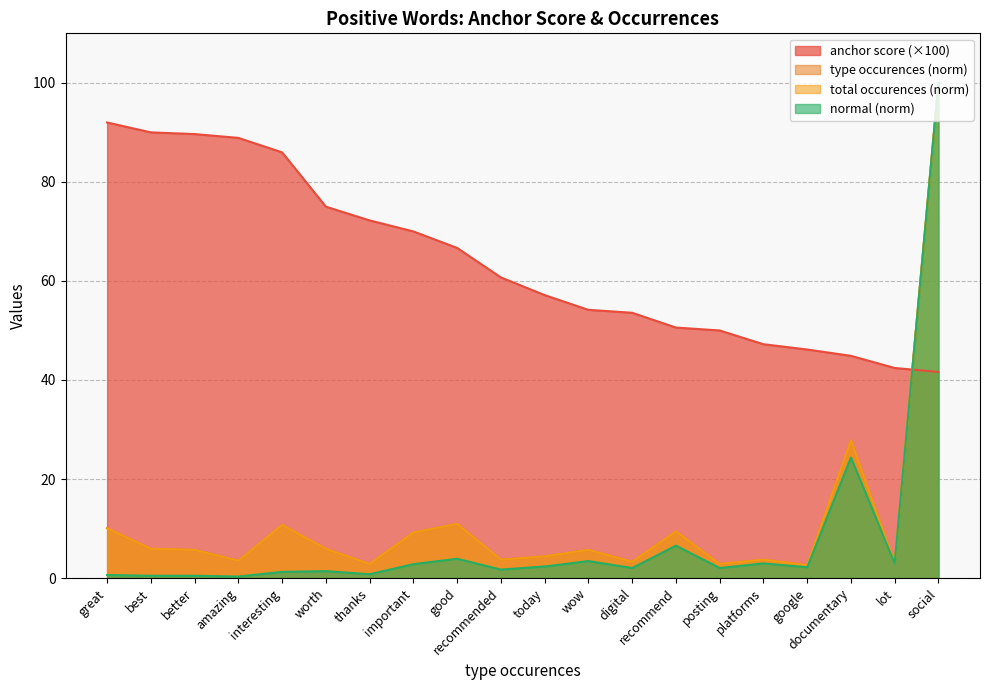

Read the normal value at thanks.

0.8